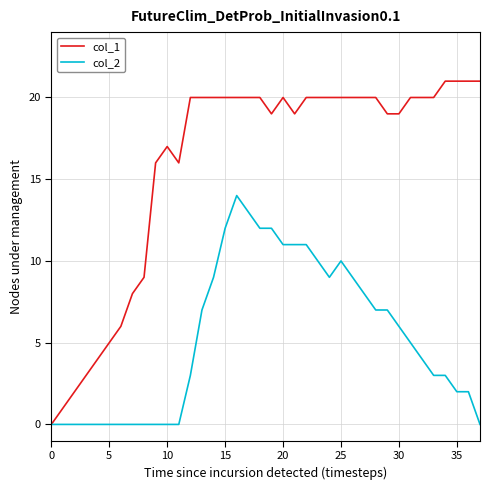

What is the maximum value shown in the chart?

21